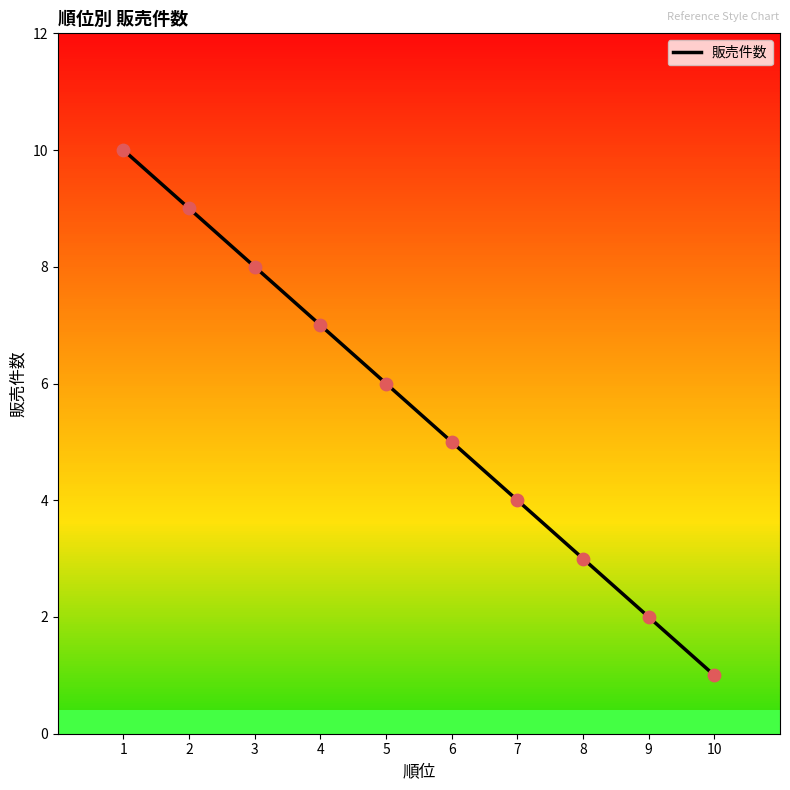

What is the change in value from 1 to 9?

-8